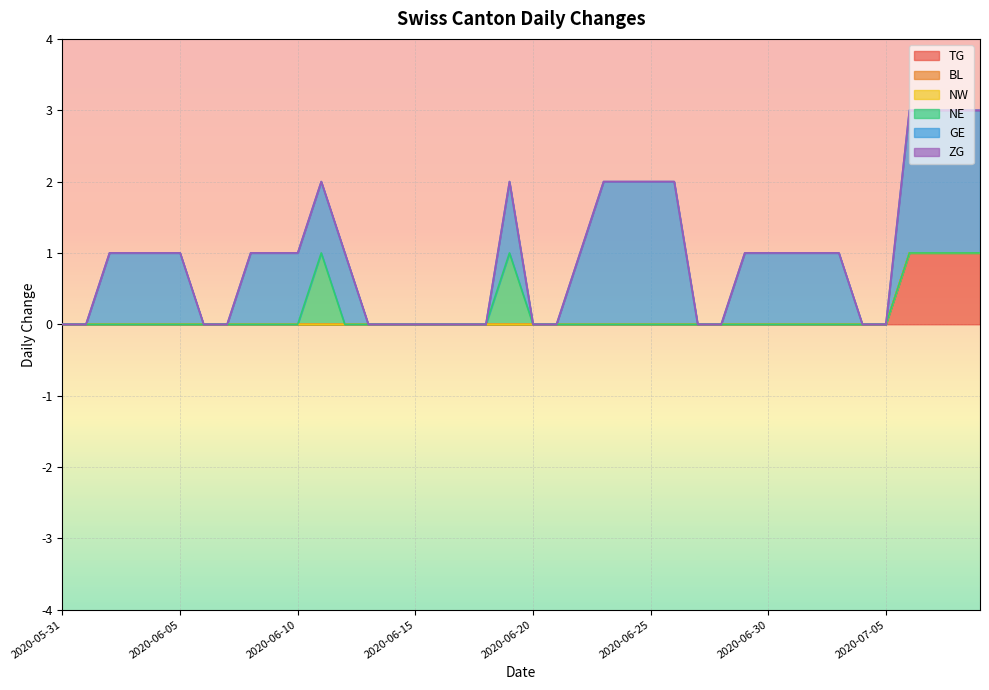

Rank the series by their maximum value, from lowest to highest.

BL, NW, ZG, TG, NE, GE